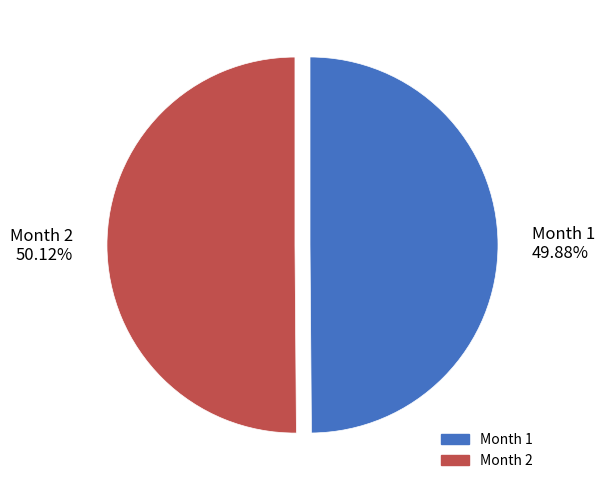

Is there any slice that represents more than half of the pie?

Yes